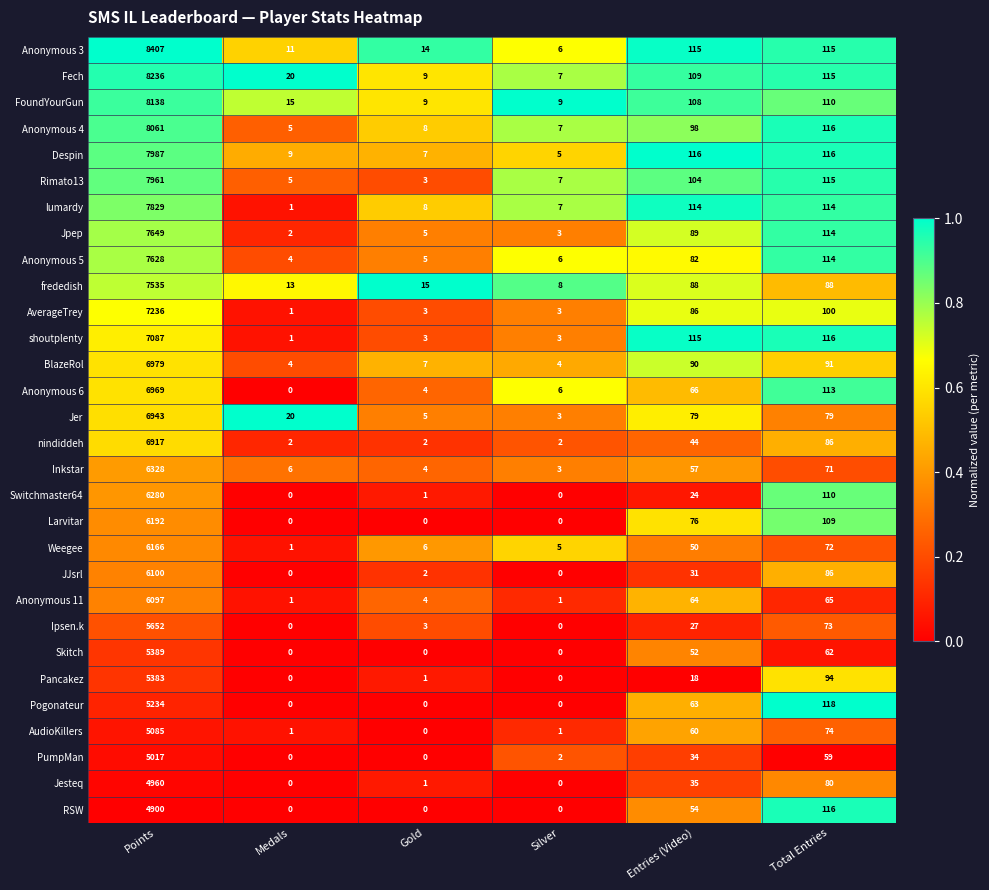

What is the spread (max minus min) of values at Medals?

20